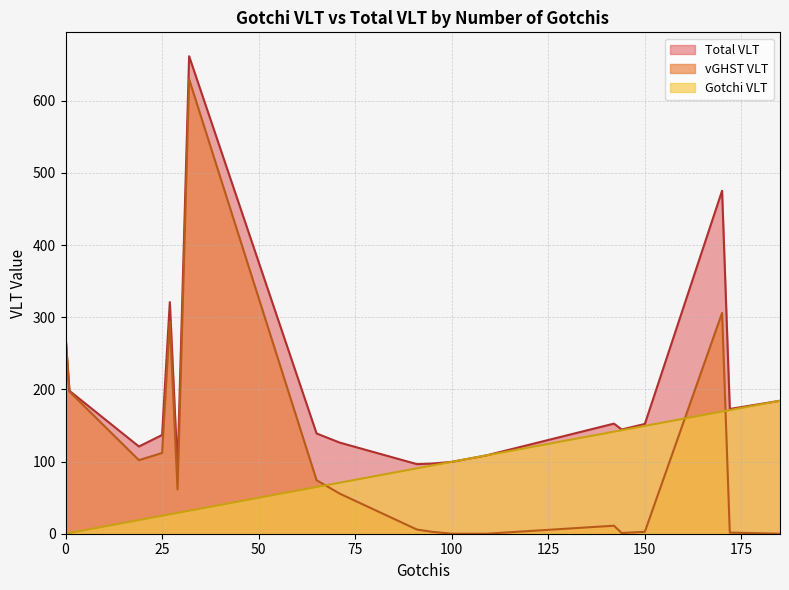

What is the difference between the maximum and minimum values in the Total VLT series?

571.3